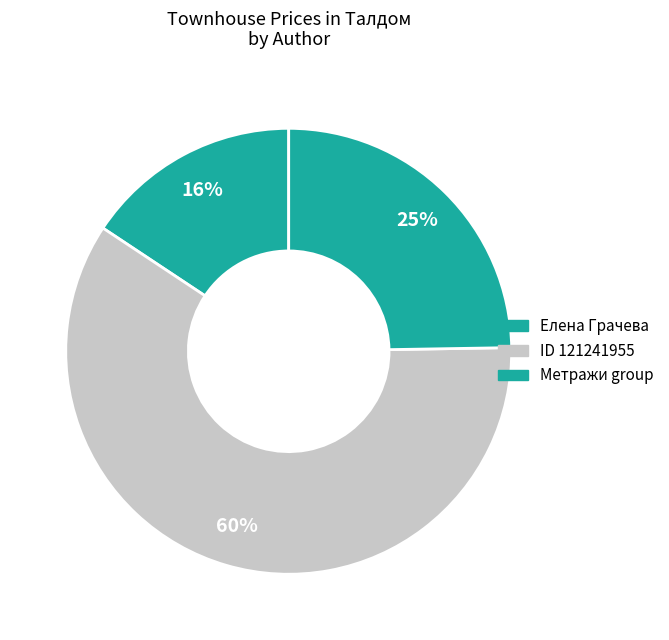

Is there any slice that represents more than half of the pie?

Yes